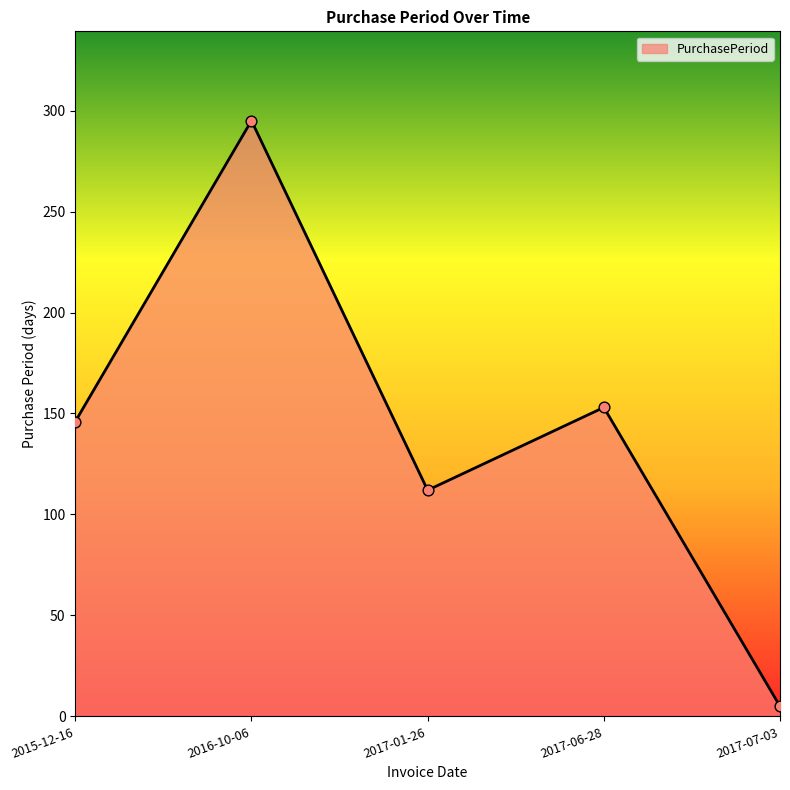

What is the change in value from 2015-12-16 to 2017-01-26?

-34